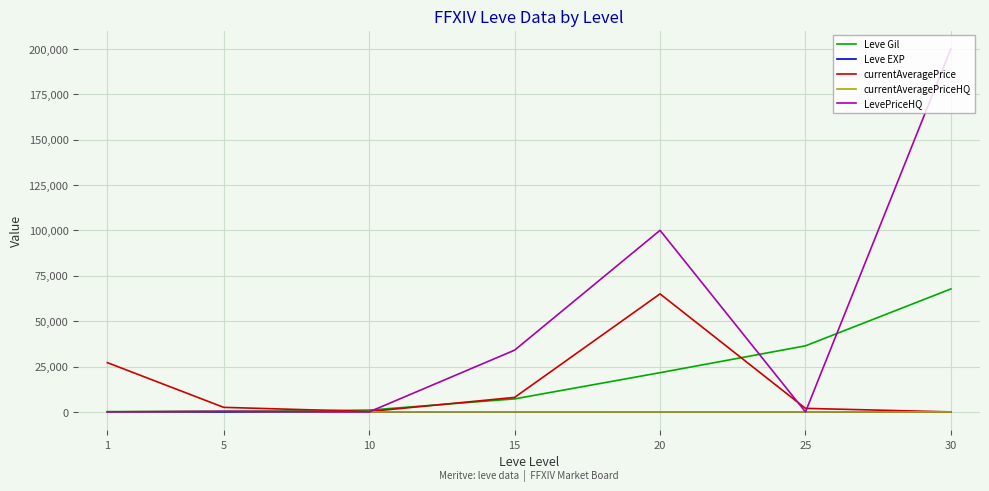

What is the minimum value for Leve Gil?

160.0